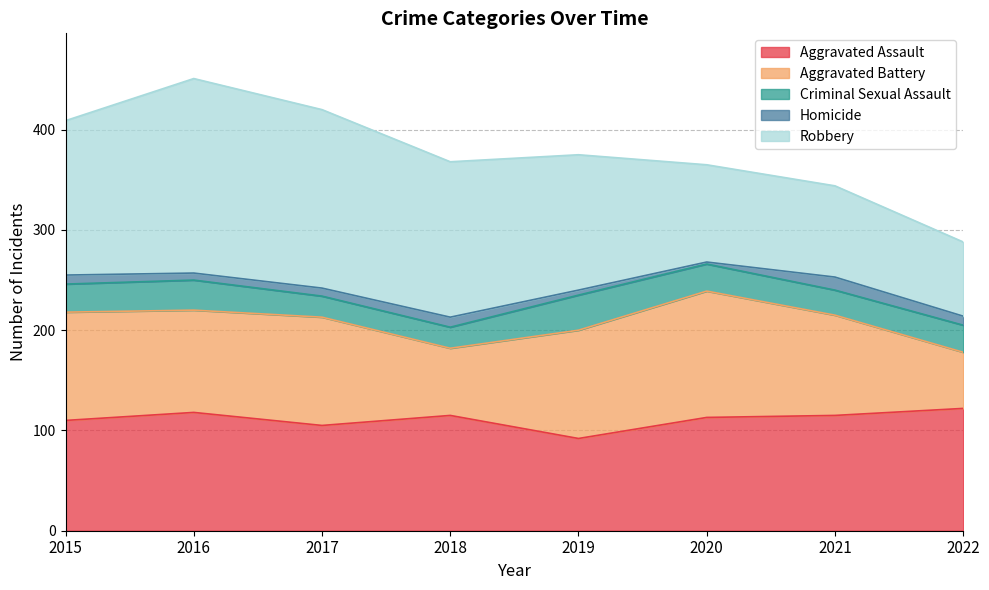

At which category does Robbery reach its first local peak?

2016